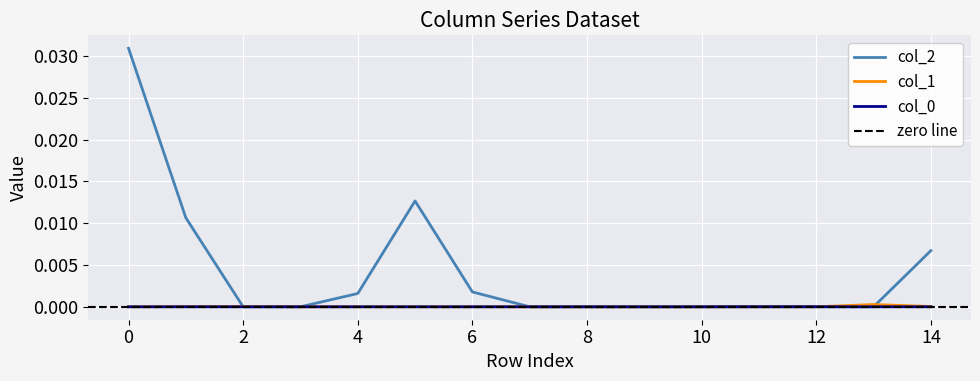

True or false: col_0 and col_2 cross at least once.

False